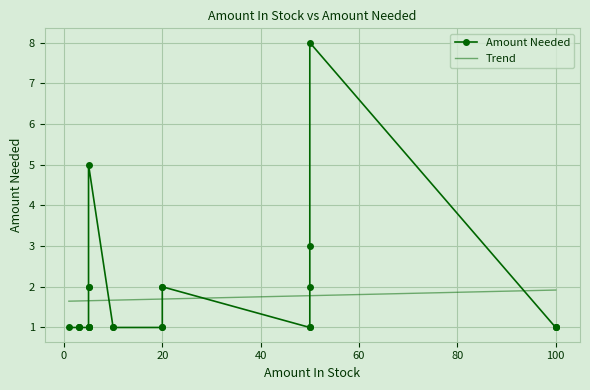

The value at 1 is 1. True or false?

True